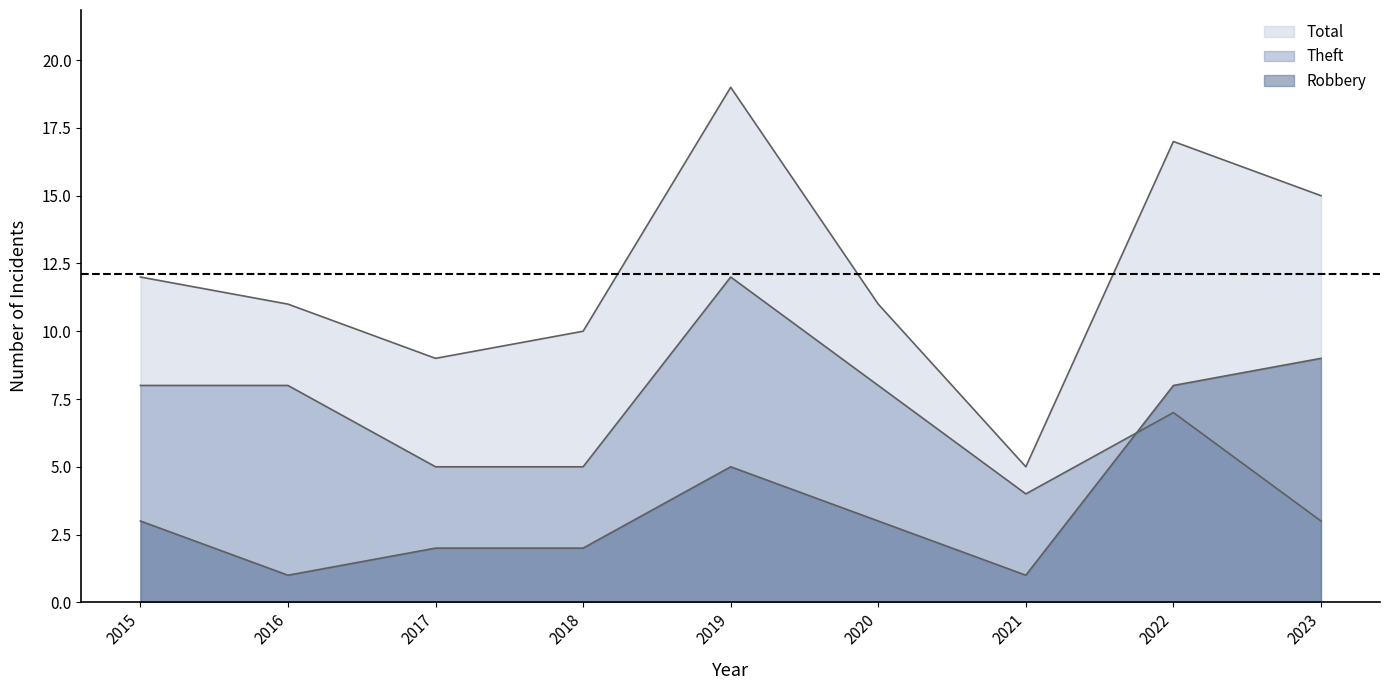

What value does the Robbery series have at 2015?

3